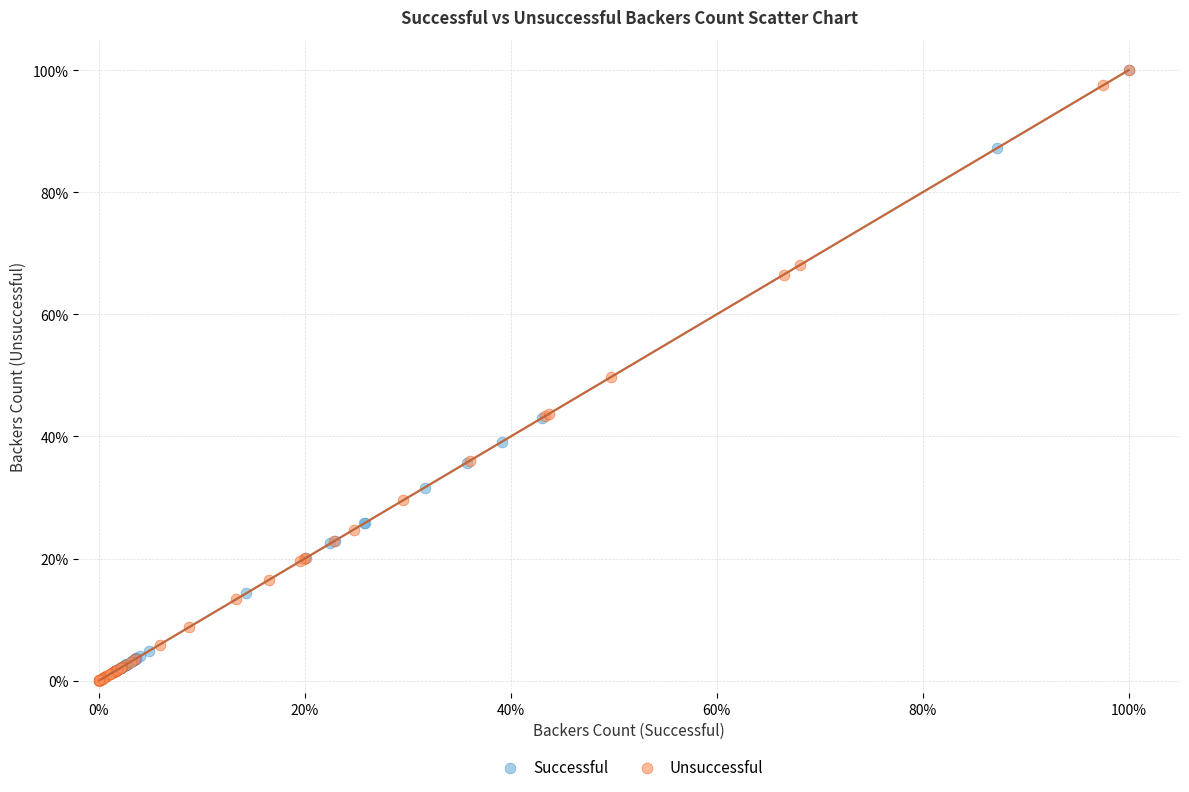

What are all the series names shown in the legend?

Successful, Unsuccessful